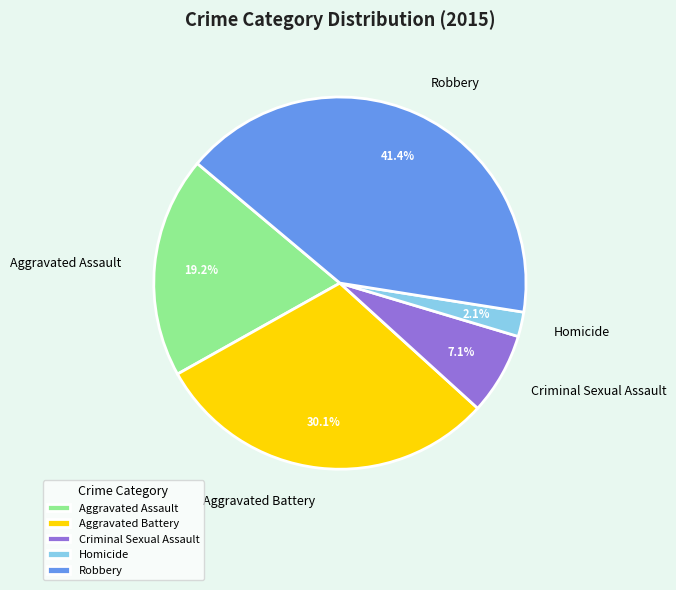

What is the ratio of the value at Robbery to the value at Aggravated Battery?

1.4